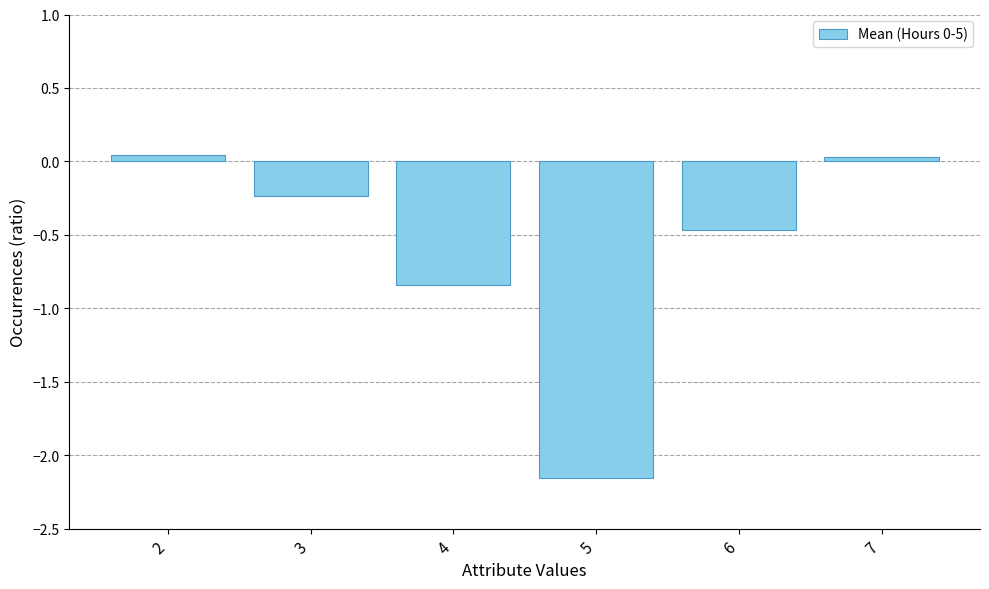

What is the difference between the second highest and minimum values?

2.2